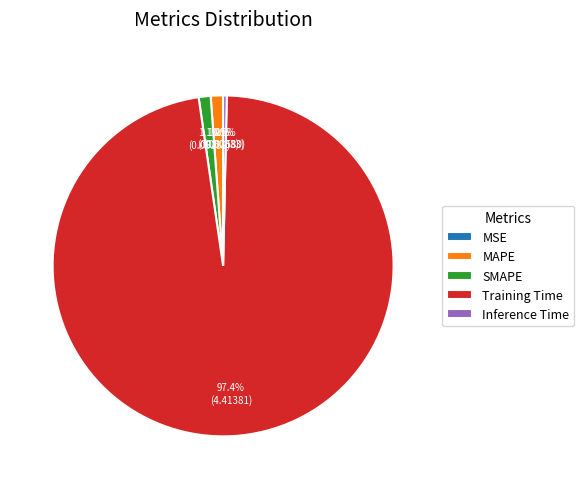

Is Training Time the majority of the pie?

Yes